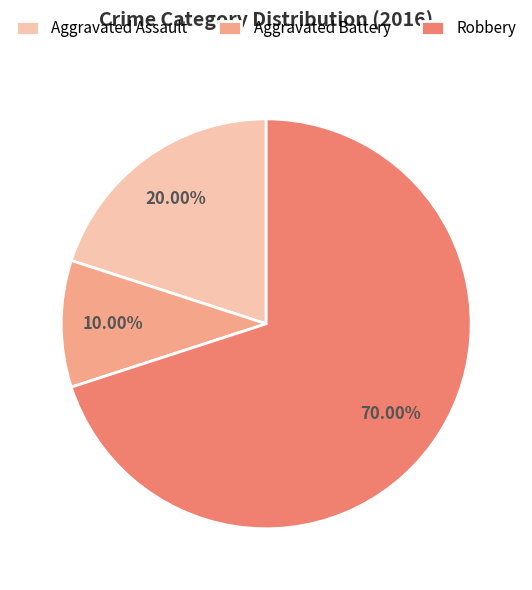

Does Robbery account for over 50% of the chart?

Yes